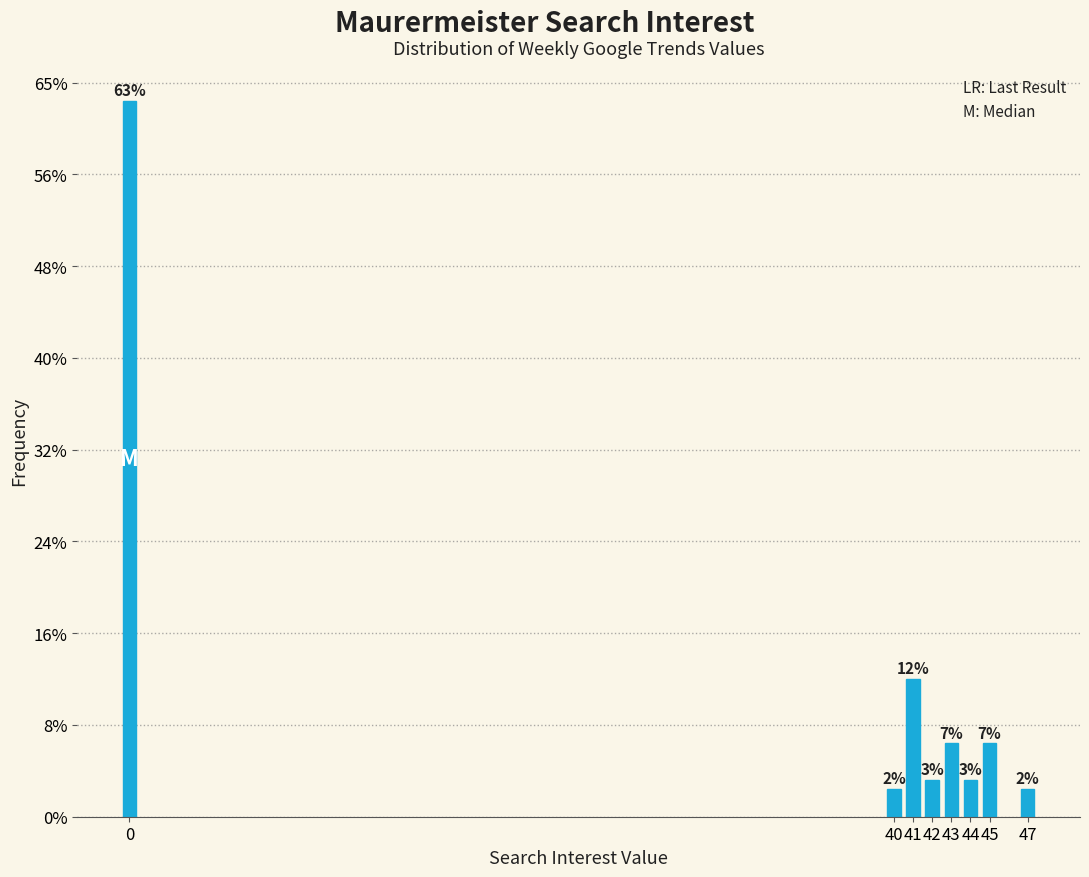

Does the chart contain any negative values?

No